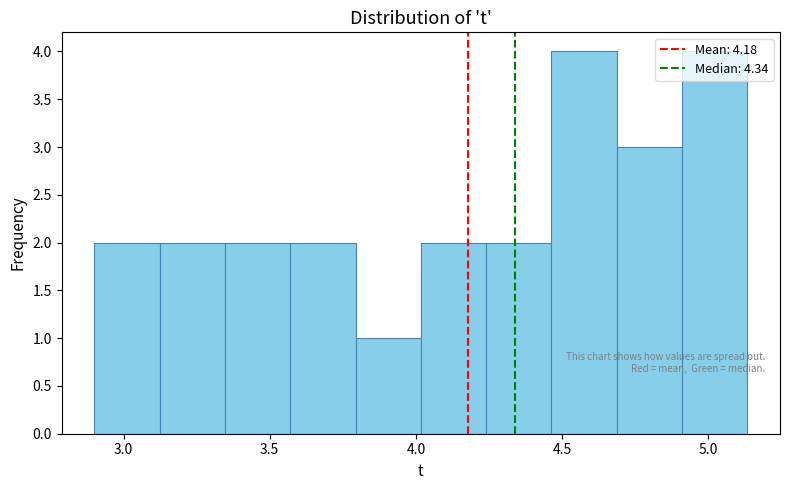

Reading left to right, list every bar in this chart as the range it spans on the x-axis followed by its height. Neither the bar edges nor the heights are printed on the chart, so give them approximately, as read against the axes.

2.90 to 3.10: 2
3.10 to 3.35: 2
3.35 to 3.55: 2
3.55 to 3.80: 2
3.80 to 4.00: 1
4.00 to 4.25: 2
4.25 to 4.45: 2
4.45 to 4.70: 4
4.70 to 4.90: 3
4.90 to 5.15: 4